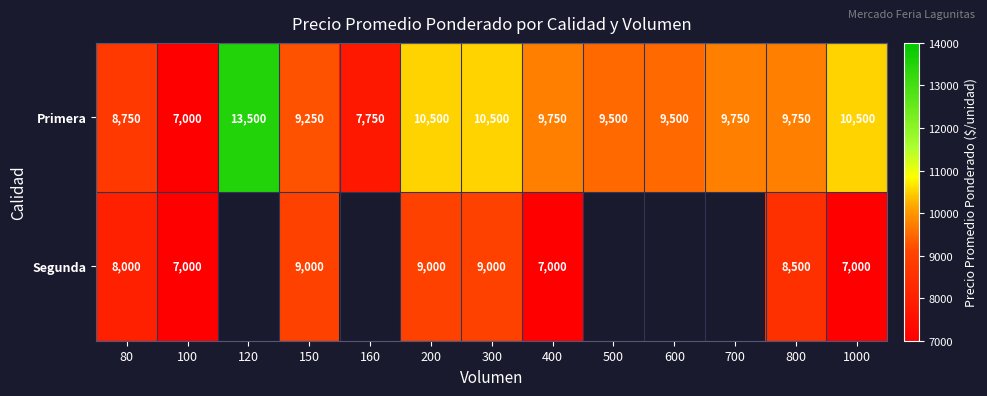

What is the difference between the maximum and minimum values in the Primera series?

6500